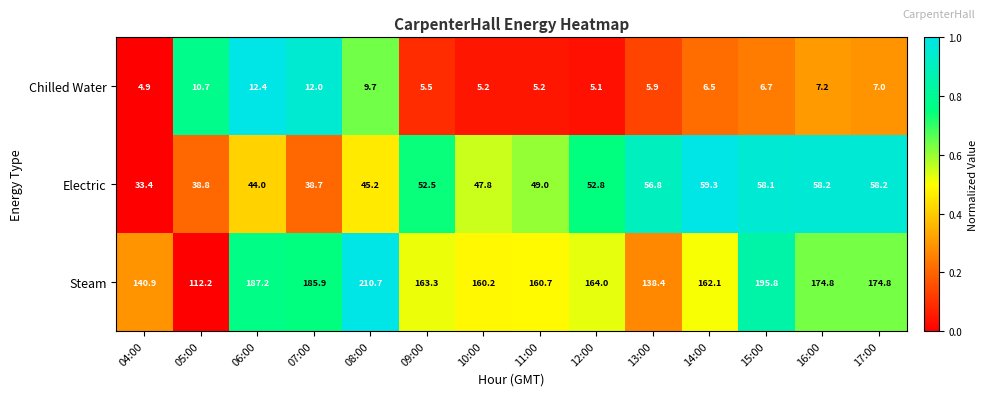

Which series has the widest spread of values?

Steam